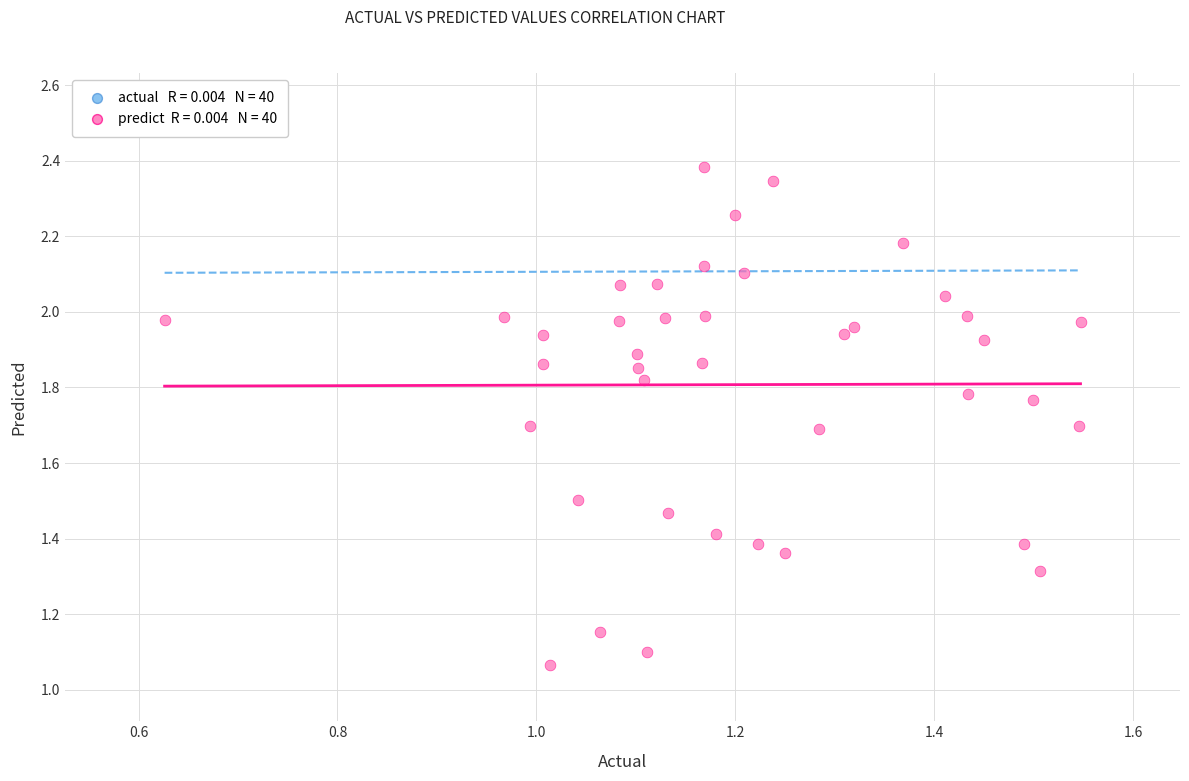

What is the range of Y values (max minus min)?

1.3